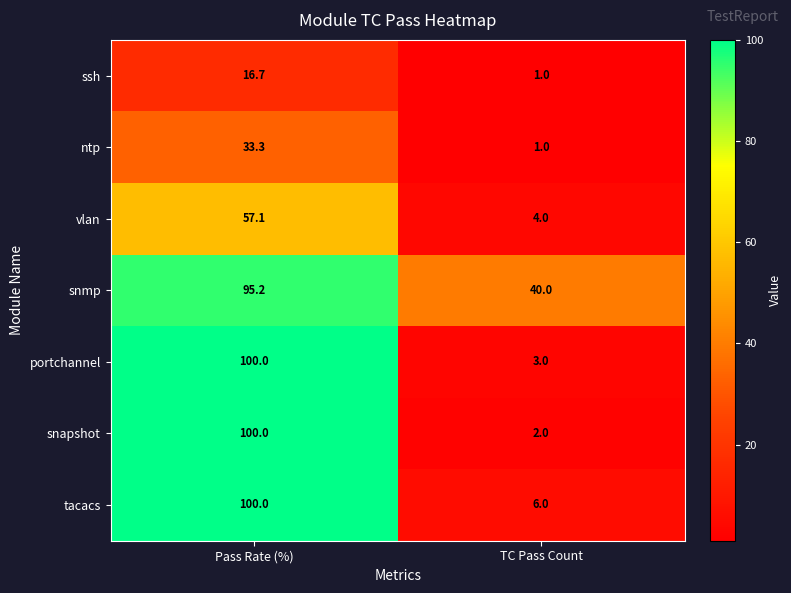

At which label is ssh closest to 8?

TC Pass Count